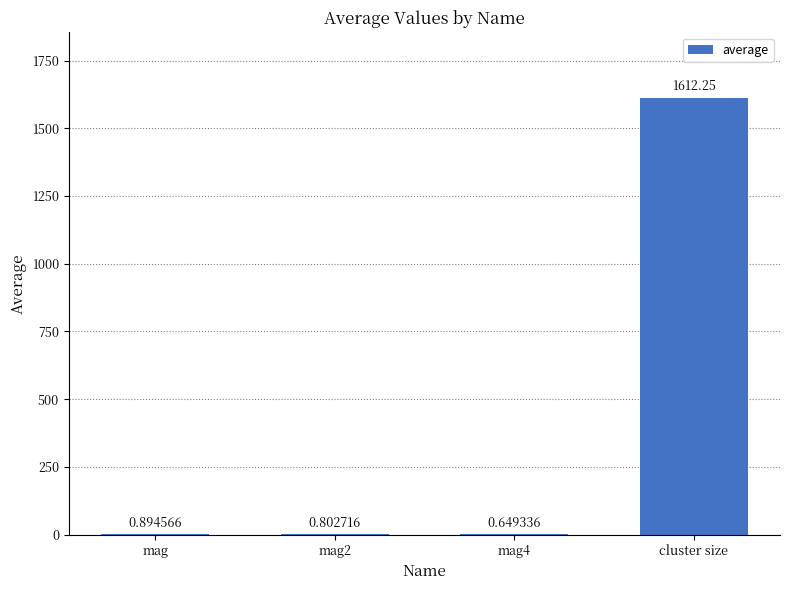

At which label is the value closest to 806?

mag